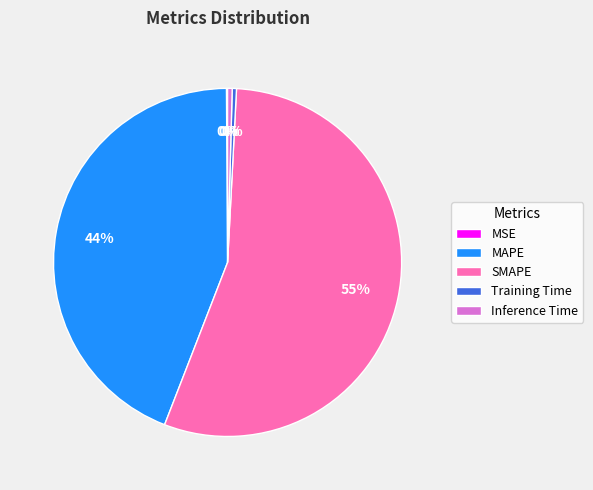

Which slice represents more than half of the pie?

SMAPE